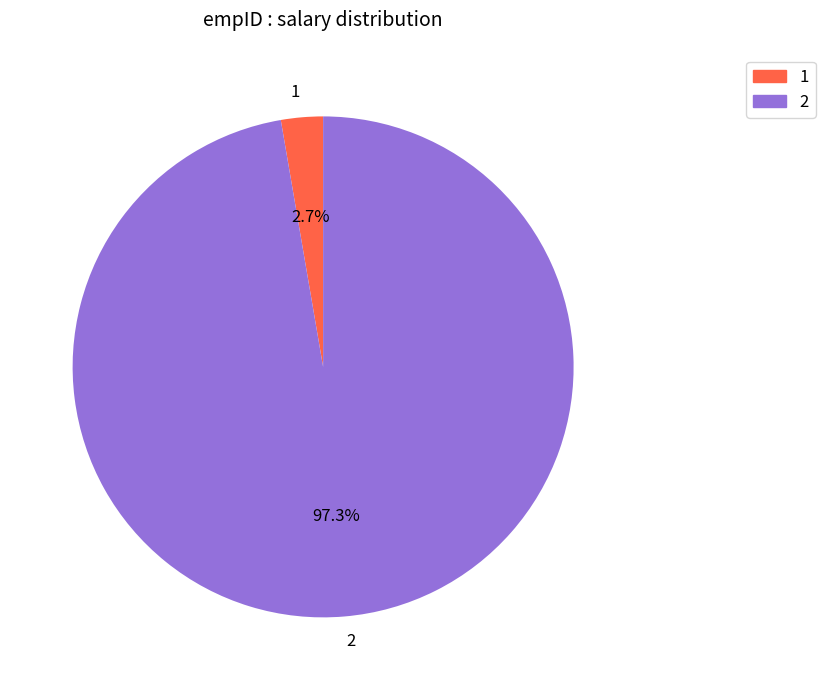

To the nearest percent, what percentage of the pie is 1?

3%